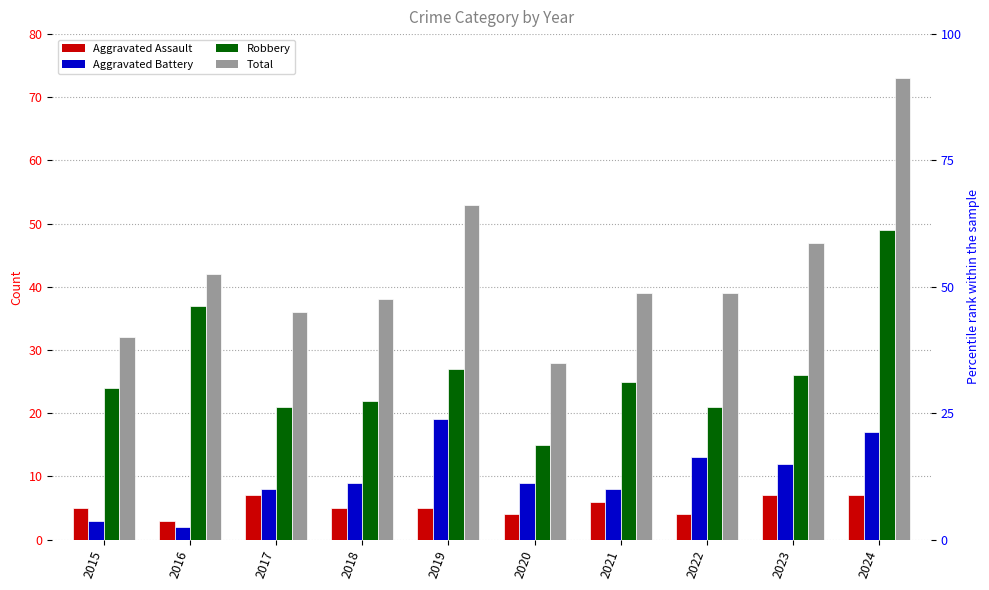

List the labels in order of Total value, largest first.

2024, 2019, 2023, 2016, 2021, 2022, 2018, 2017, 2015, 2020